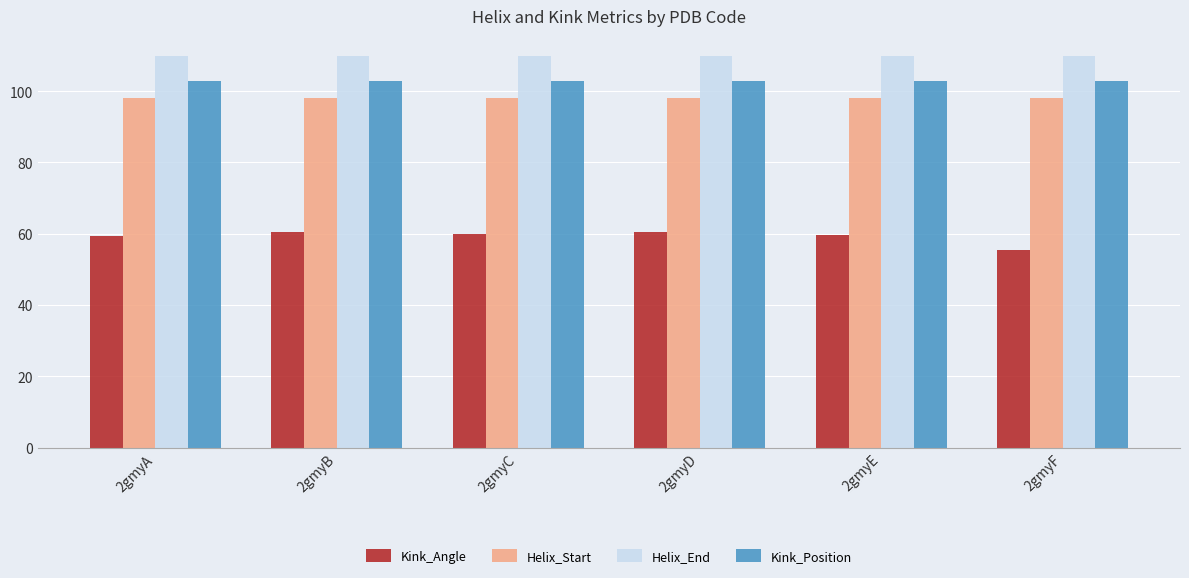

The Kink_Angle series shows 59.3 at 2gmyA. True or false?

True